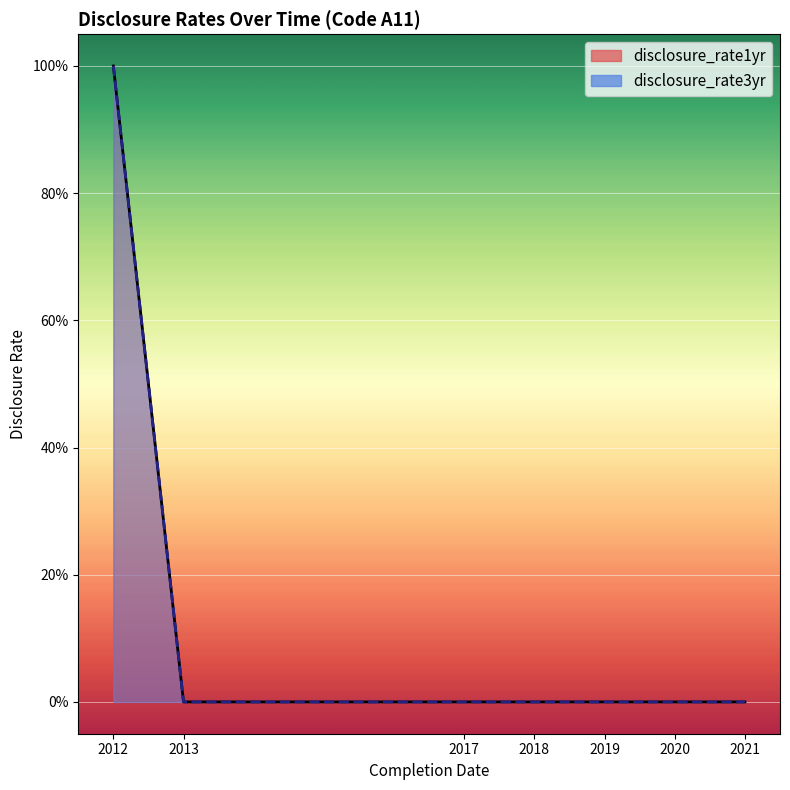

List the series in order of their peak value, lowest first.

disclosure_rate1yr, disclosure_rate3yr